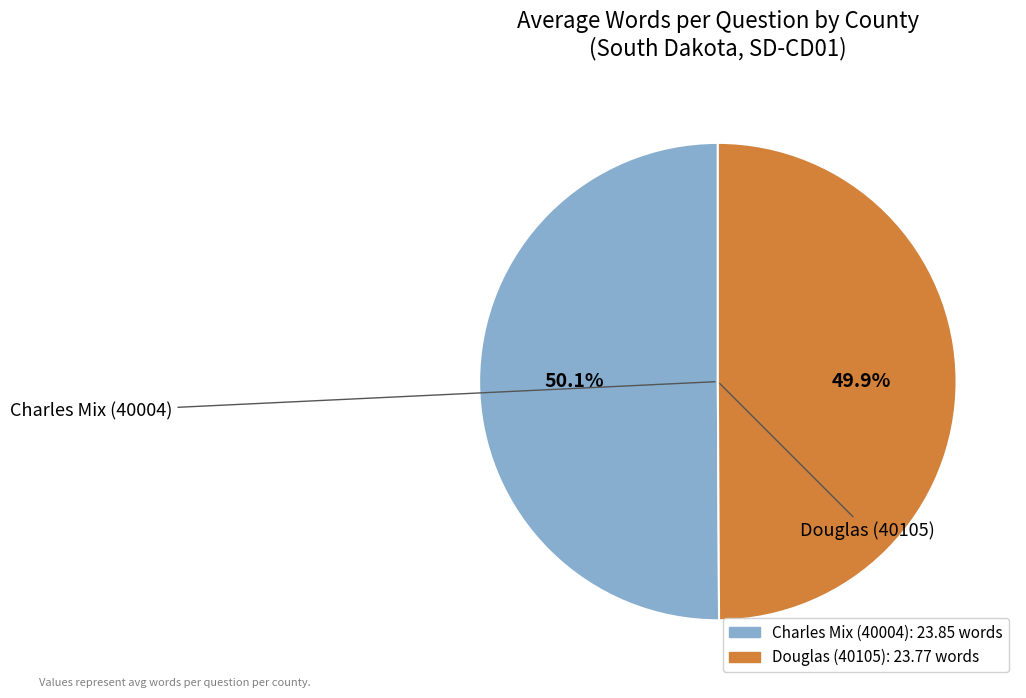

How many slices are in this pie chart?

2